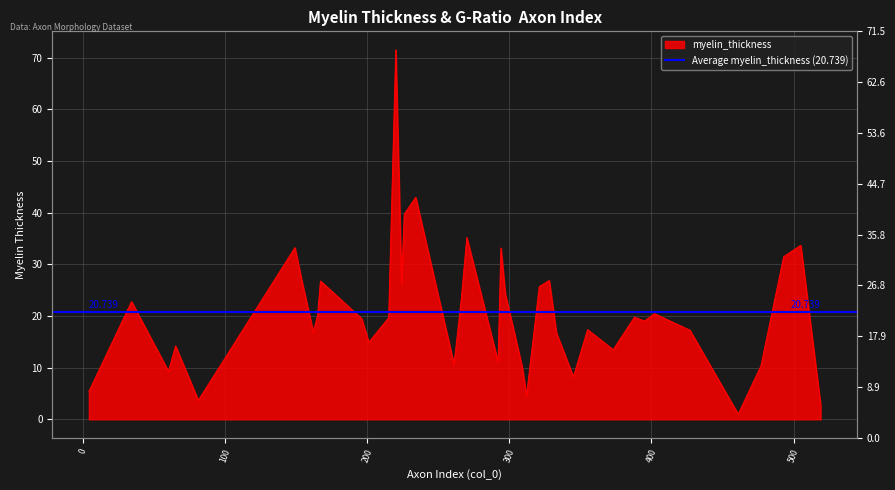

Where does the data first go above 19?

34